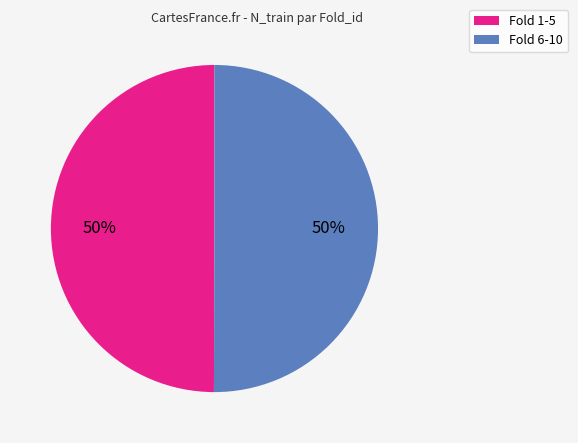

To the nearest percent, what percentage of the pie is Fold 1-5?

50%